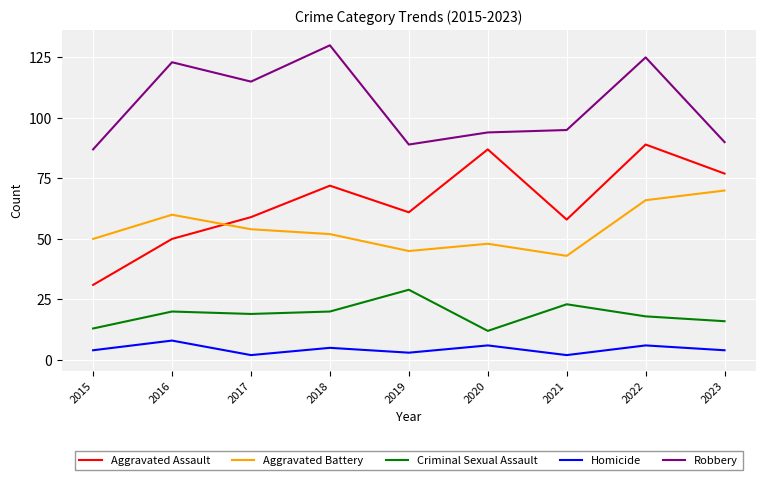

Reading left to right, what are all the values shown in this chart?

Aggravated Assault: 2015=31	2016=50	2017=59	2018=72	2019=61	2020=87	2021=58	2022=89	2023=77
Aggravated Battery: 2015=50	2016=60	2017=54	2018=52	2019=45	2020=48	2021=43	2022=66	2023=70
Criminal Sexual Assault: 2015=13	2016=20	2017=19	2018=20	2019=29	2020=12	2021=23	2022=18	2023=16
Homicide: 2015=4	2016=8	2017=2	2018=5	2019=3	2020=6	2021=2	2022=6	2023=4
Robbery: 2015=87	2016=123	2017=115	2018=130	2019=89	2020=94	2021=95	2022=125	2023=90